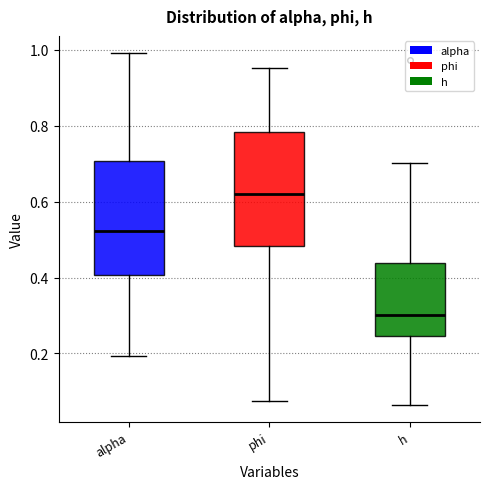

Reading left to right, read every box against the y-axis: the position of its median line, the range the box covers, and the ends of its whiskers. The values are not printed on the chart, so give them approximately, as read against the axis.

alpha: median 0.52, box 0.40 to 0.70, whiskers 0.20 to 1.00
phi: median 0.62, box 0.48 to 0.78, whiskers 0.08 to 0.96
h: median 0.30, box 0.24 to 0.44, whiskers 0.06 to 0.70